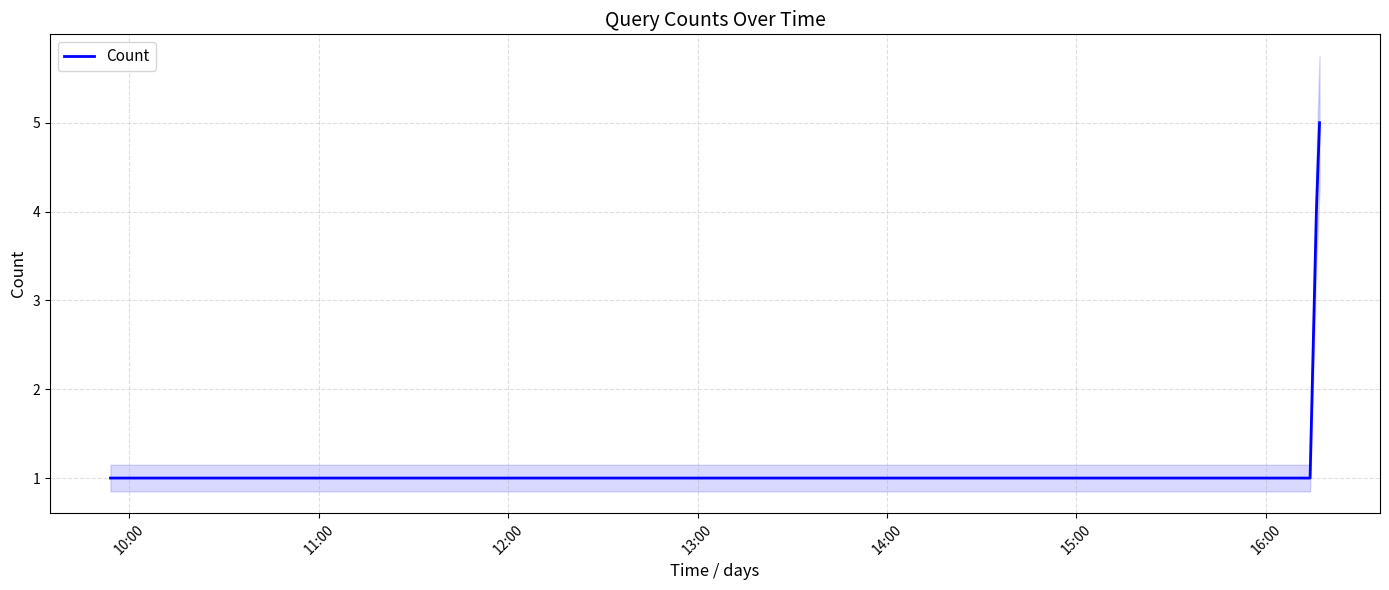

True or false: Count has more than 2 interior local peaks.

False